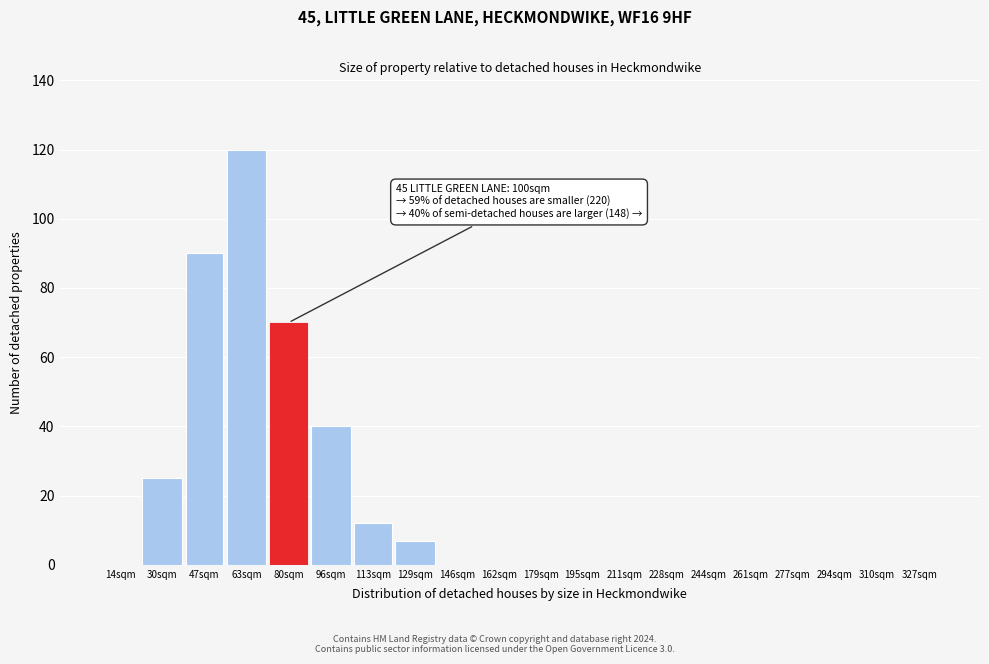

Reading left to right, transcribe all the data shown in this chart.

14sqm=0	30sqm=25	47sqm=90	63sqm=120	80sqm=70	96sqm=40	113sqm=12	129sqm=7	146sqm=0	162sqm=0	179sqm=0	195sqm=0	211sqm=0	228sqm=0	244sqm=0	261sqm=0	277sqm=0	294sqm=0	310sqm=0	327sqm=0